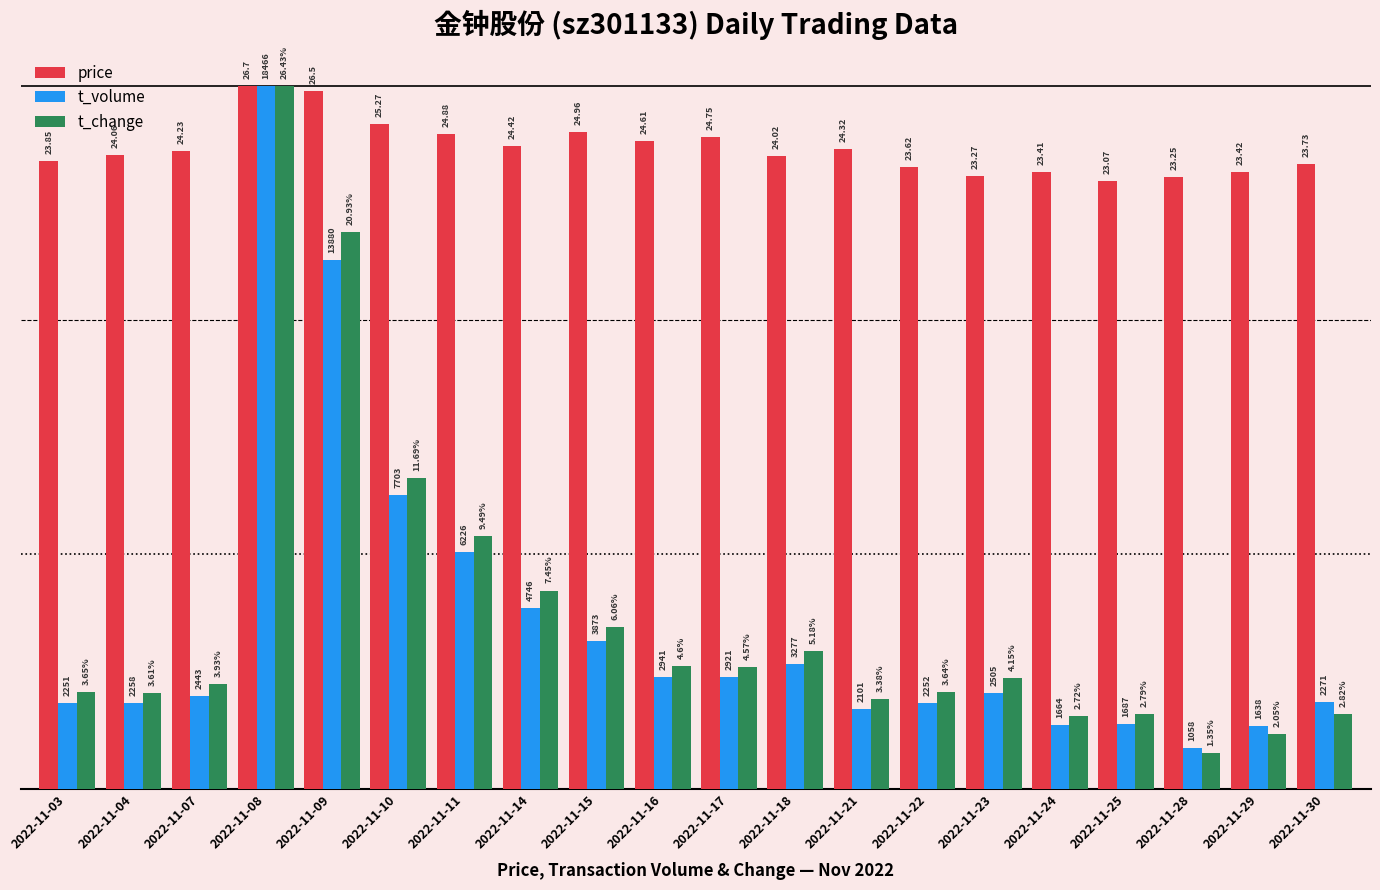

What are all the series names shown in the legend?

price, t_volume, t_change